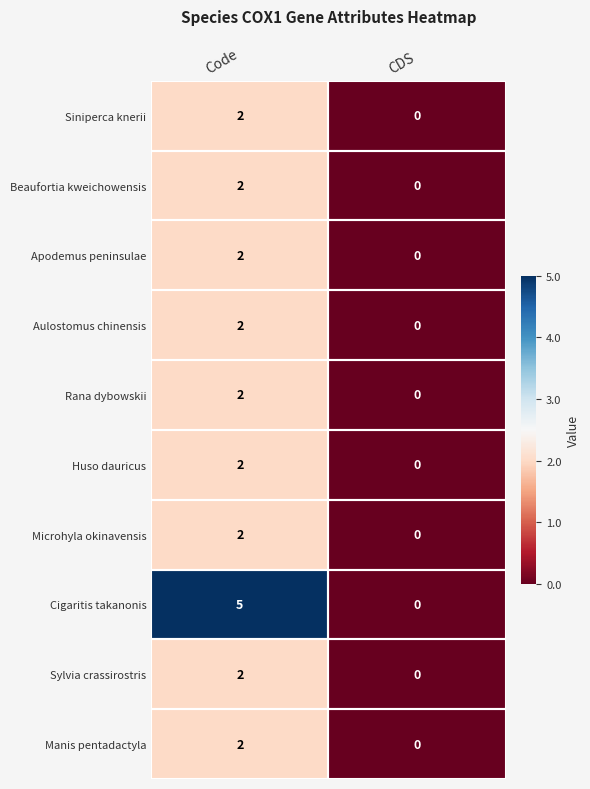

Which series has the largest total across all categories?

Cigaritis takanonis